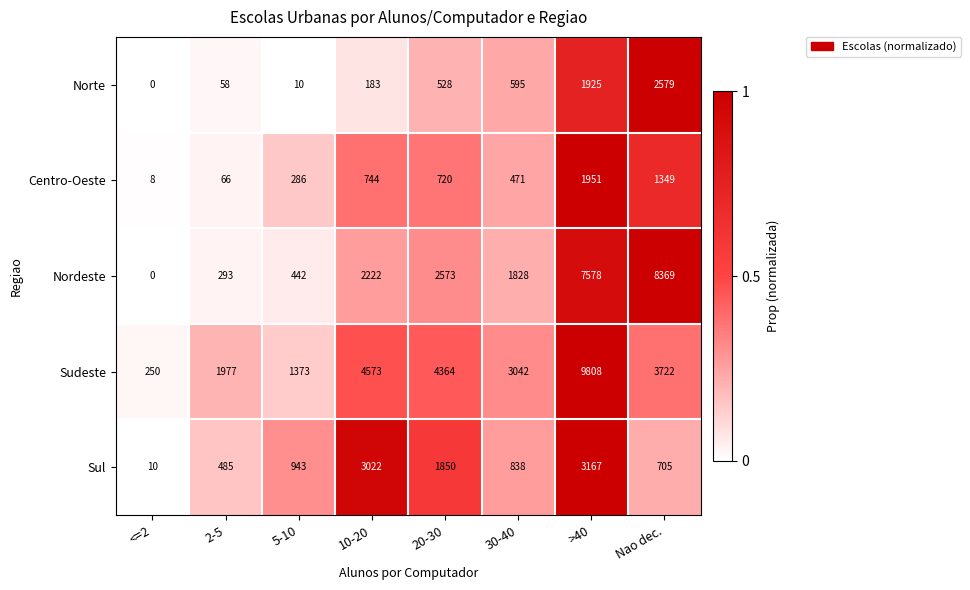

What is the total value across all series at 5-10?

3054